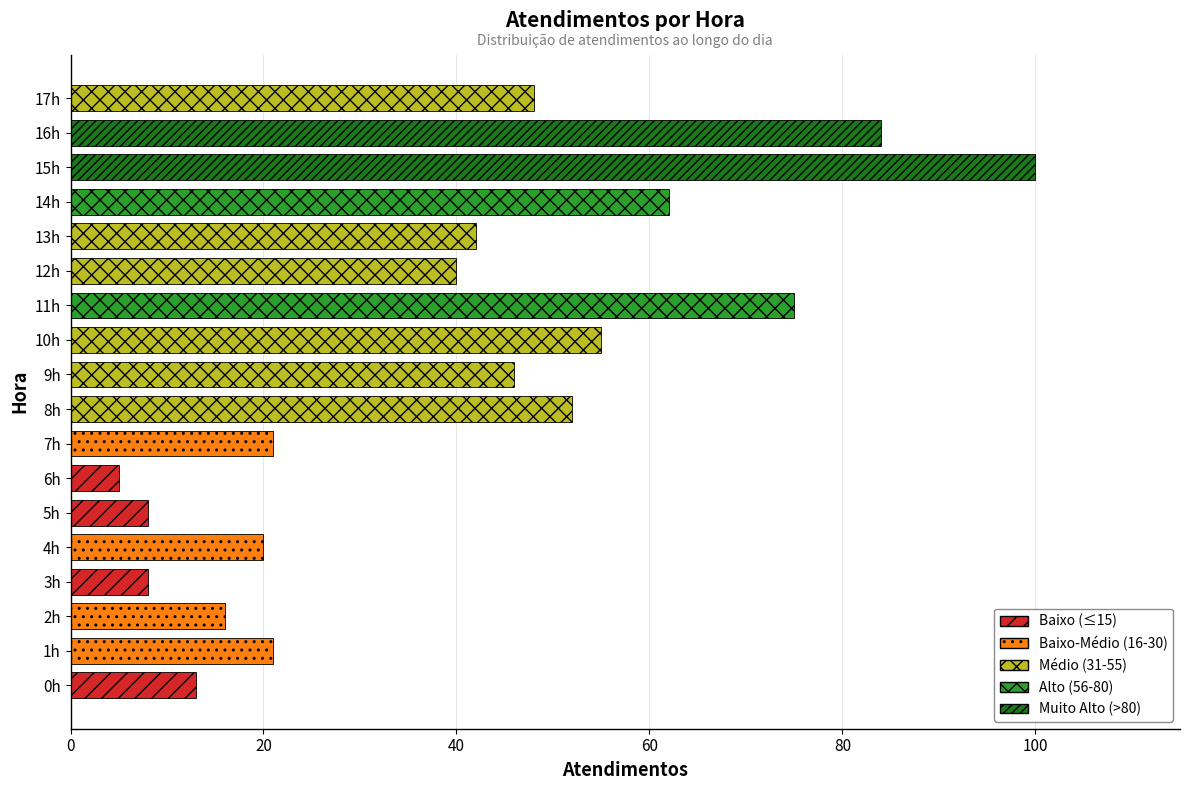

Reading top to bottom, list all the values displayed in this chart.

48	84	100	62	42	40	75	55	46	52	21	5	8	20	8	16	21	13